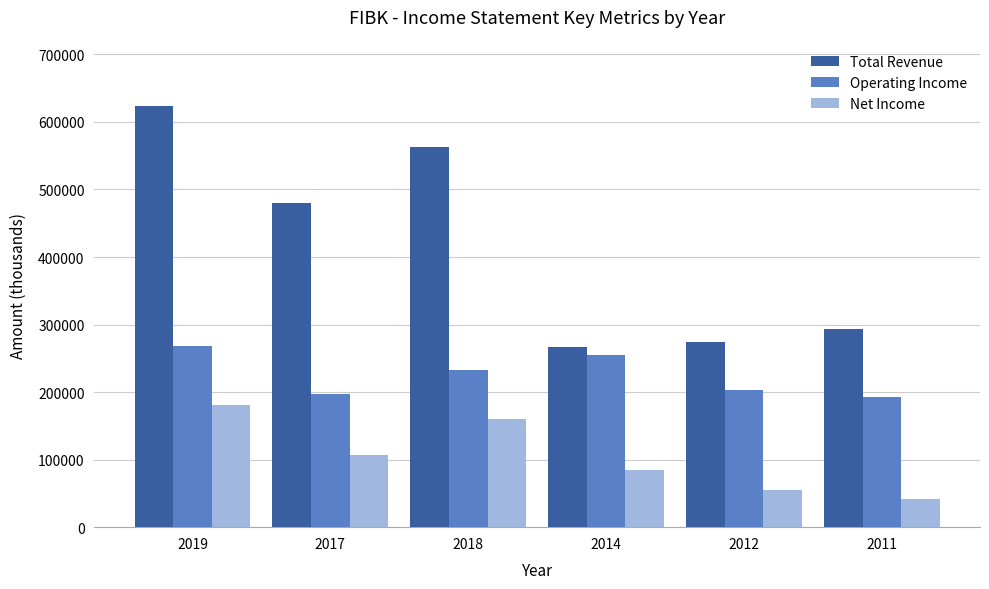

How many categories are shown in the chart?

6